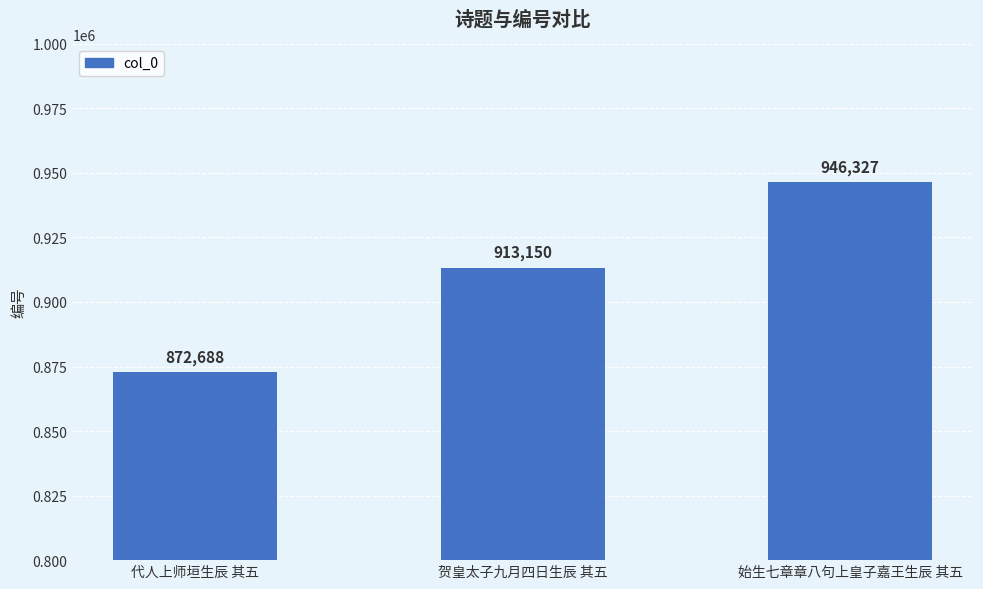

Rank the categories by value from lowest to highest.

代人上师垣生辰 其五, 贺皇太子九月四日生辰 其五, 始生七章章八句上皇子嘉王生辰 其五